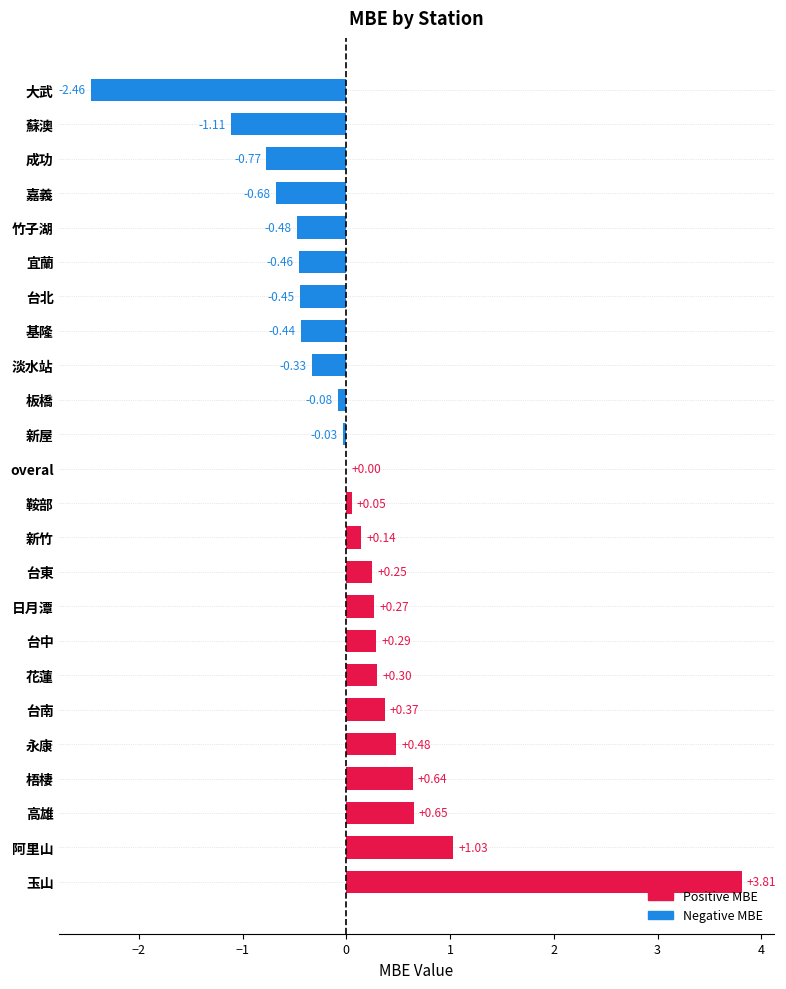

At which category does the chart reach its peak across all series?

玉山